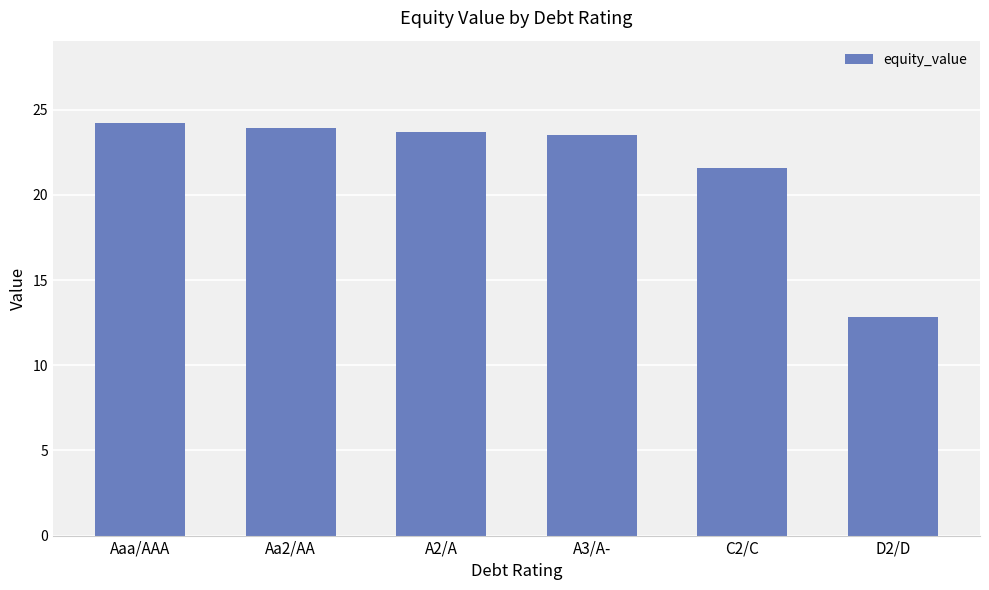

How many bars are there in total?

6